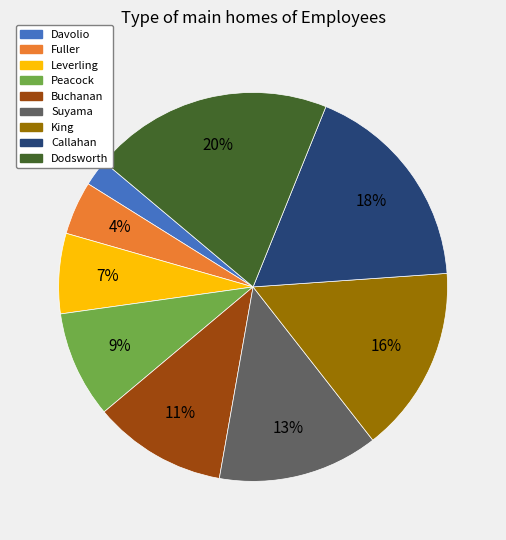

Which has a higher value, Fuller or King?

King